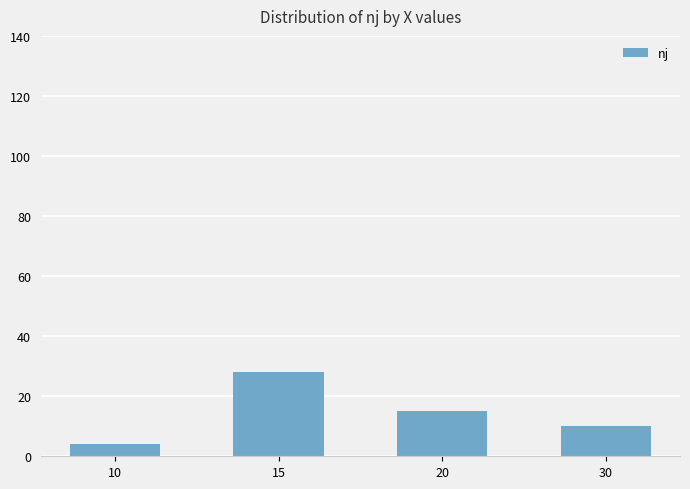

Is it true that the value at 30 is 17?

False